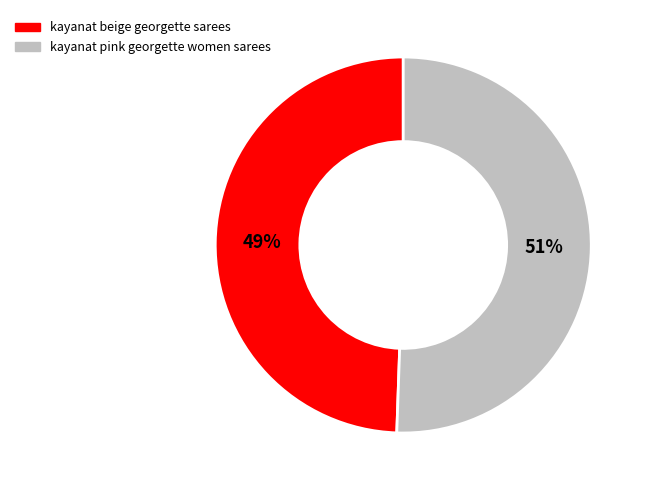

Which slice is the smallest?

kayanat beige georgette sarees